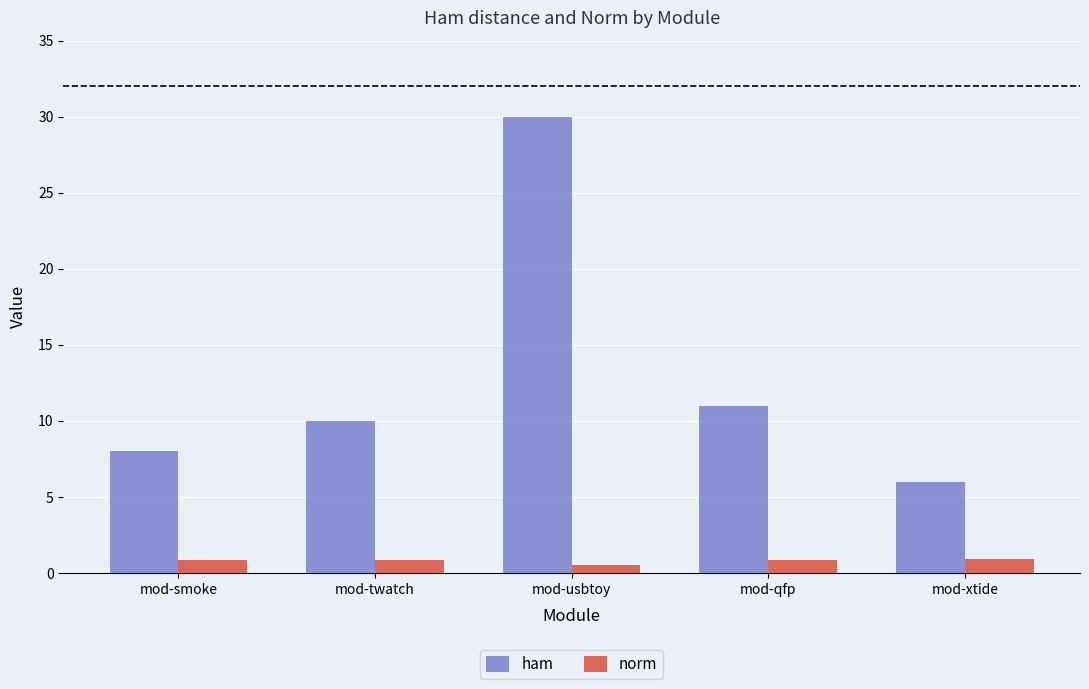

Which category has the lowest value in the norm series?

mod-usbtoy